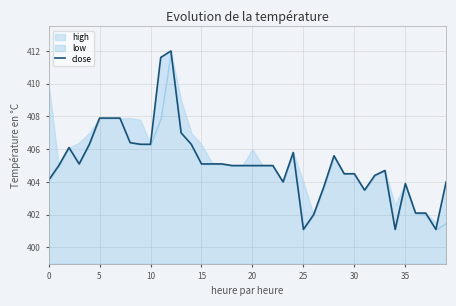

Which category has the highest value across all series?

12